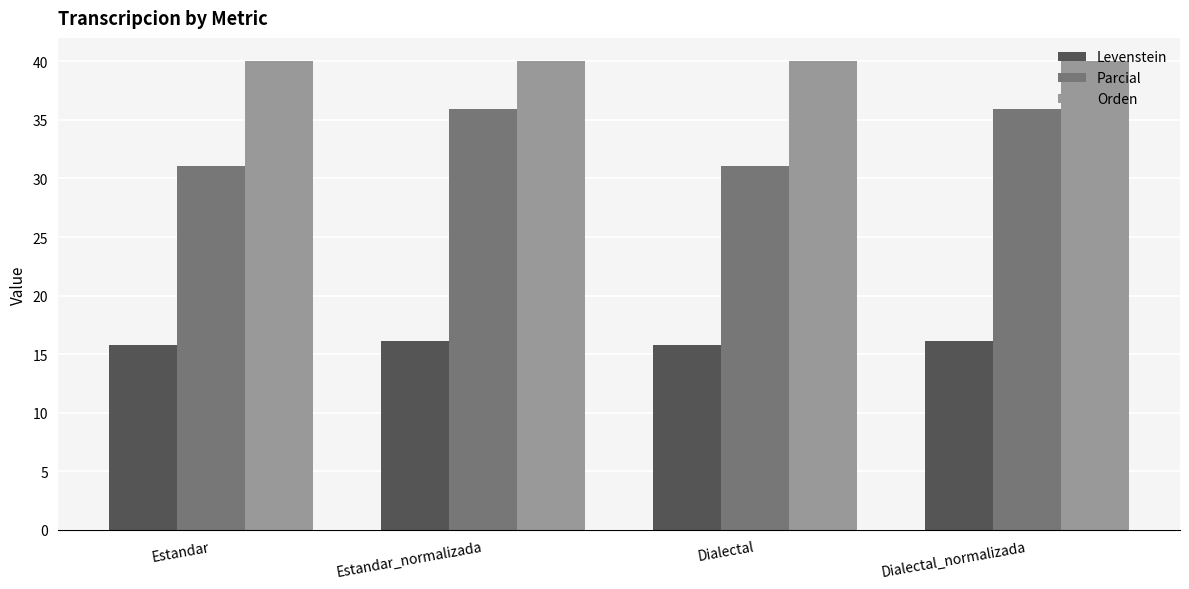

What is the difference between the maximum and minimum values in the Levenstein series?

0.3